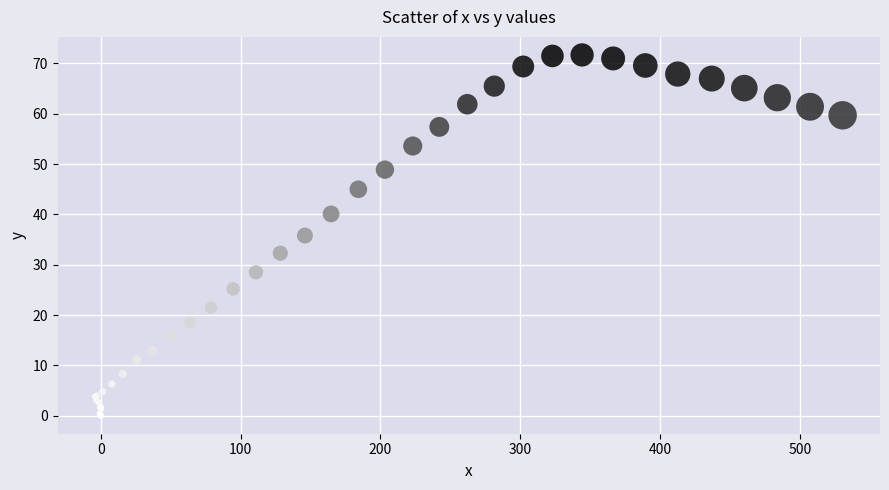

What Y value in the scatter plot is closest to 35?

35.8